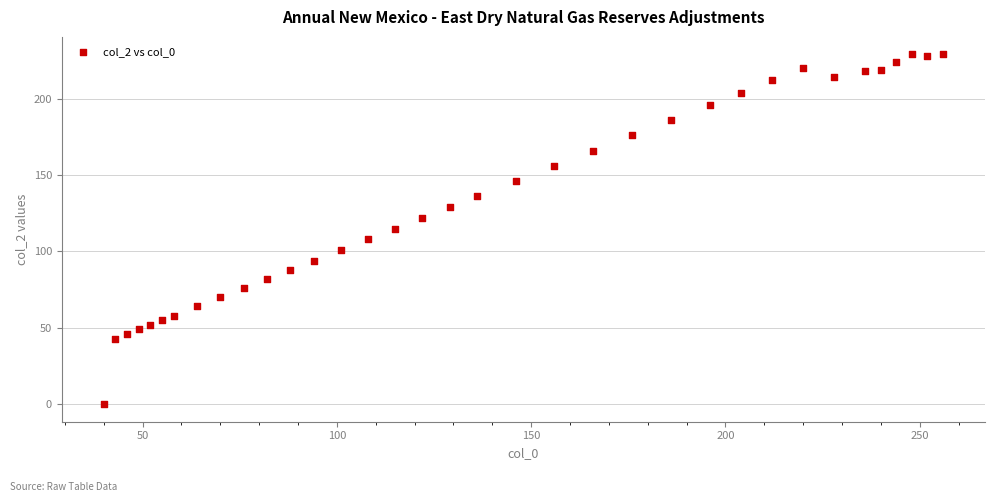

What is the range of Y values (max minus min)?

229